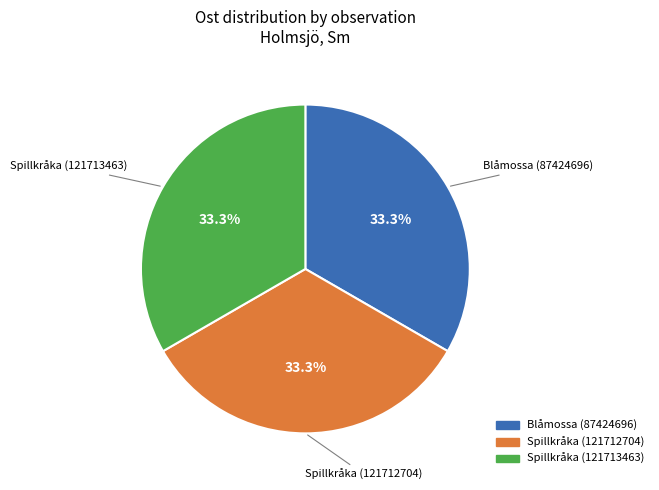

Approximately how many times larger is the value at Spillkråka (121712704) compared to Spillkråka (121713463)?

1.0